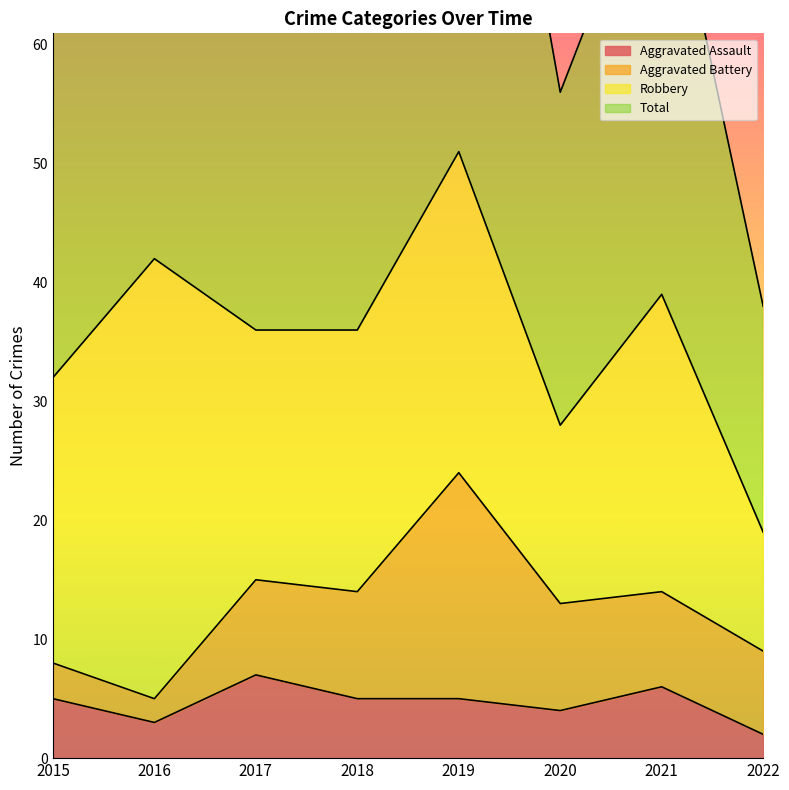

True or false: Total and Aggravated Assault intersect in this chart.

False